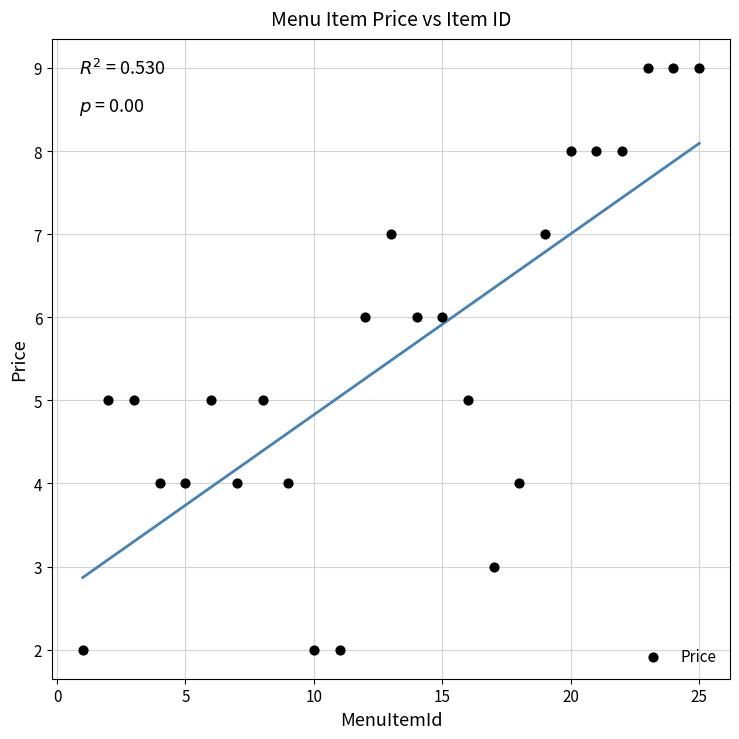

What is the range of Y values (max minus min)?

7